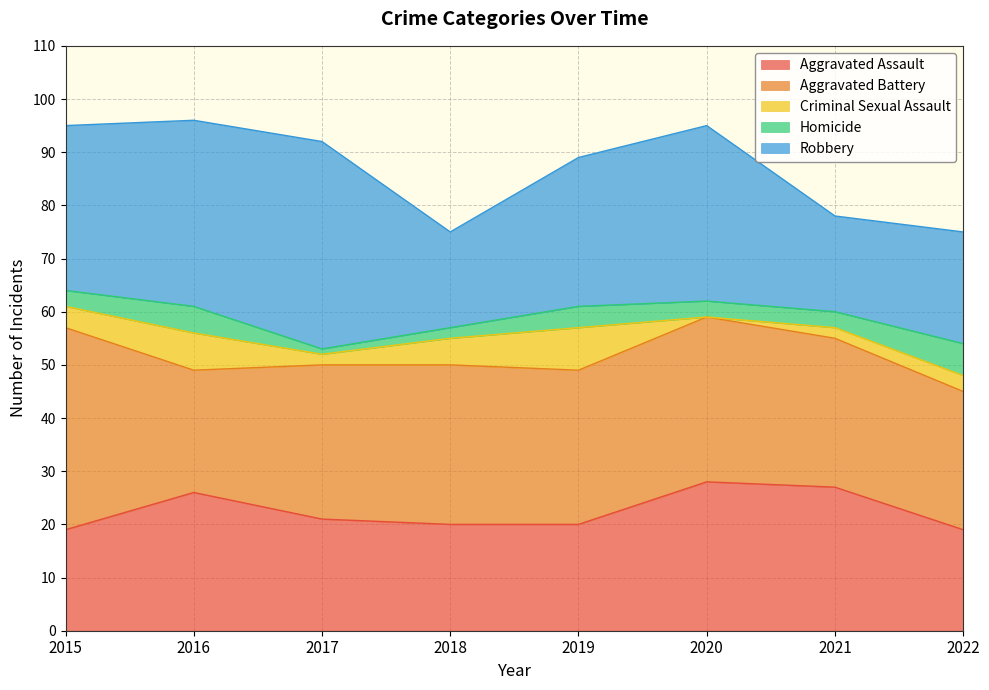

Which has a higher value, 2018 or 2019?

2018